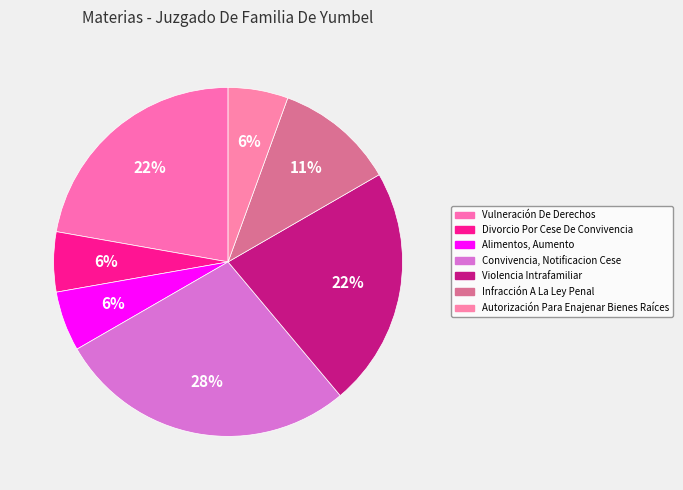

What percentage is the Alimentos, Aumento slice, to the nearest percent?

6%